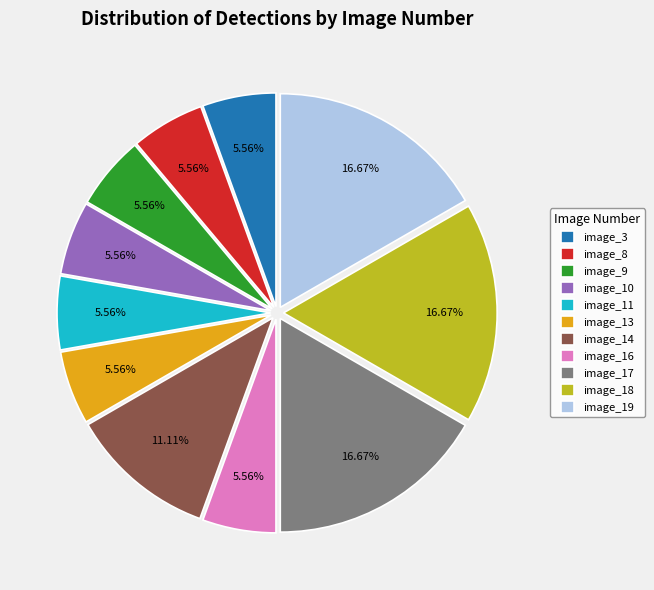

Which has a higher value, image_16 or image_19?

image_19